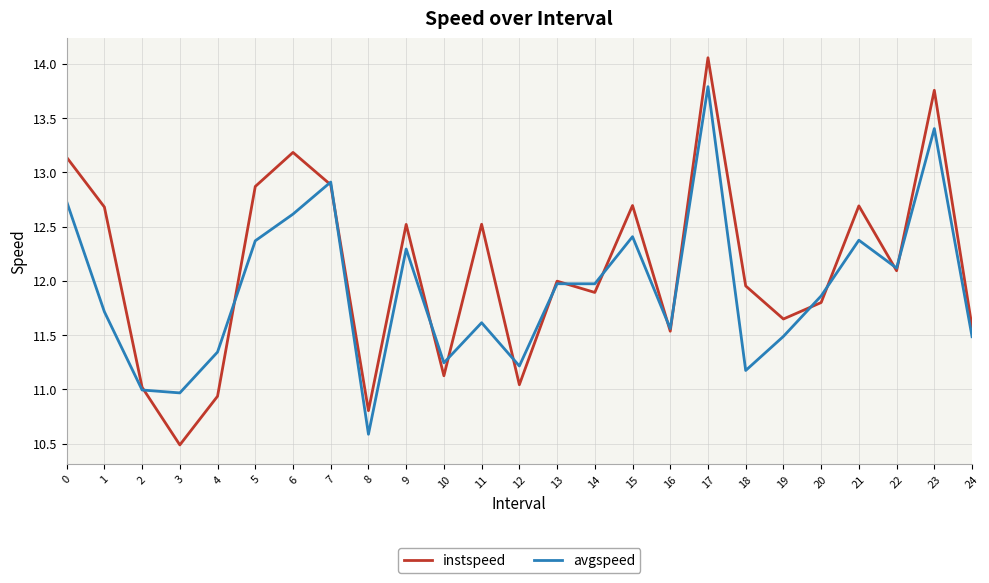

How many interior local peaks does the instspeed series have?

8